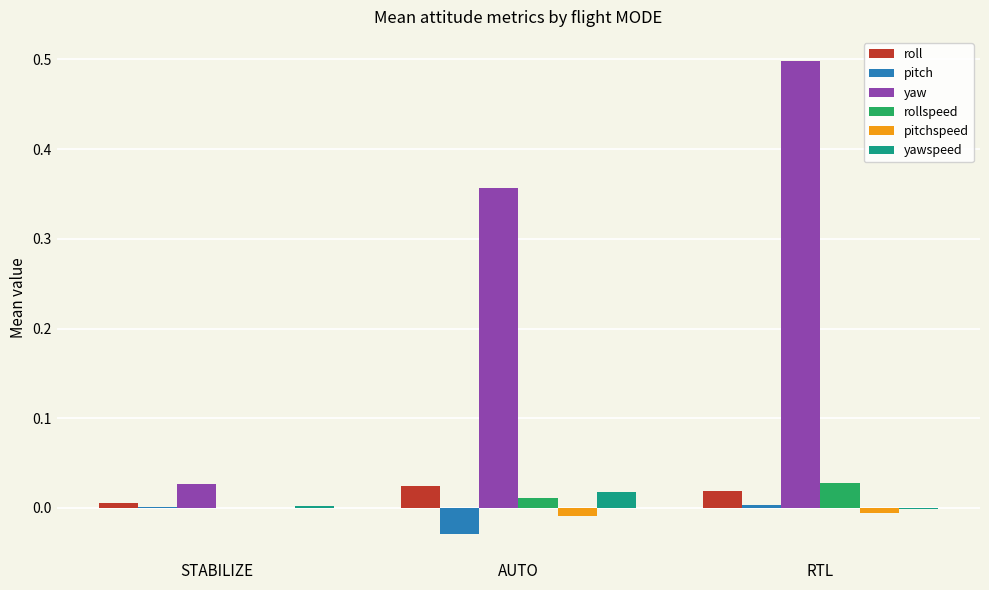

How many groups of bars are there?

3